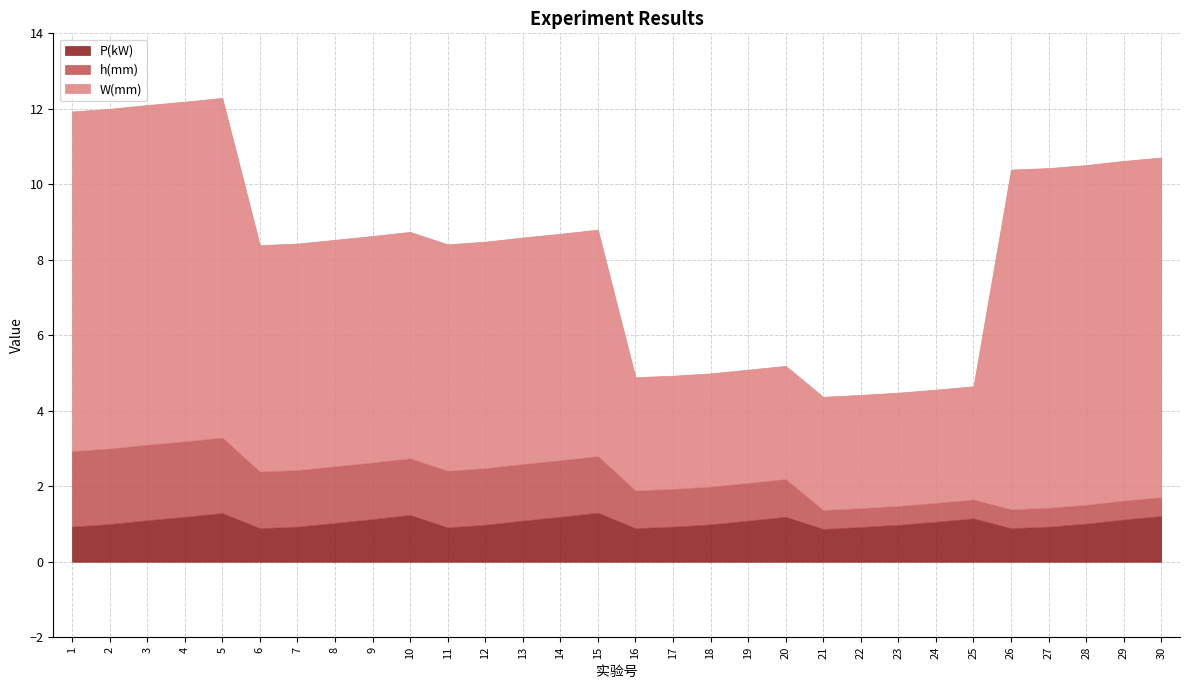

What is the value of the P(kW) point at the 12th from the left?

1.0